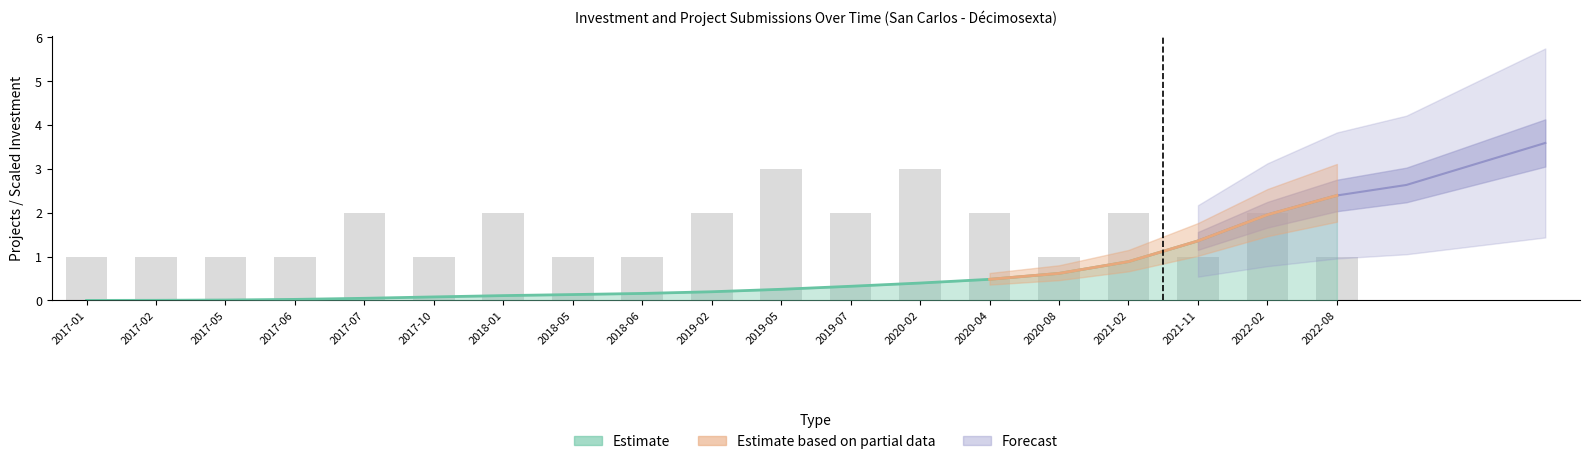

List the labels in order of value, smallest first.

2017-01, 2017-02, 2017-05, 2017-06, 2017-10, 2018-05, 2018-06, 2020-08, 2021-11, 2022-08, 2017-07, 2018-01, 2019-02, 2019-07, 2020-04, 2021-02, 2022-02, 2019-05, 2020-02